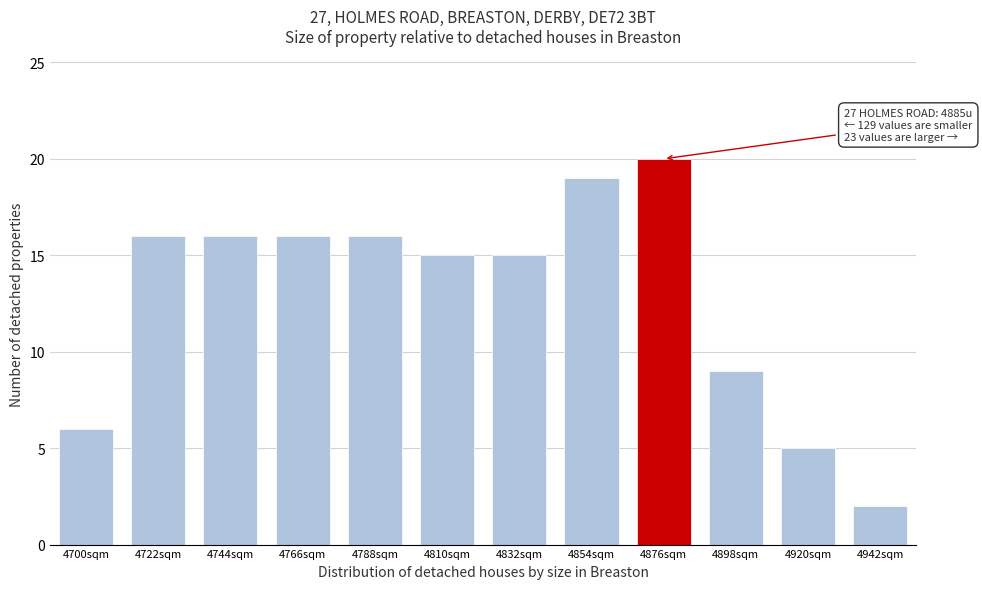

Reading right to left, extract all data points from this chart.

4942sqm=2	4920sqm=5	4898sqm=9	4876sqm=20	4854sqm=19	4832sqm=15	4810sqm=15	4788sqm=16	4766sqm=16	4744sqm=16	4722sqm=16	4700sqm=6